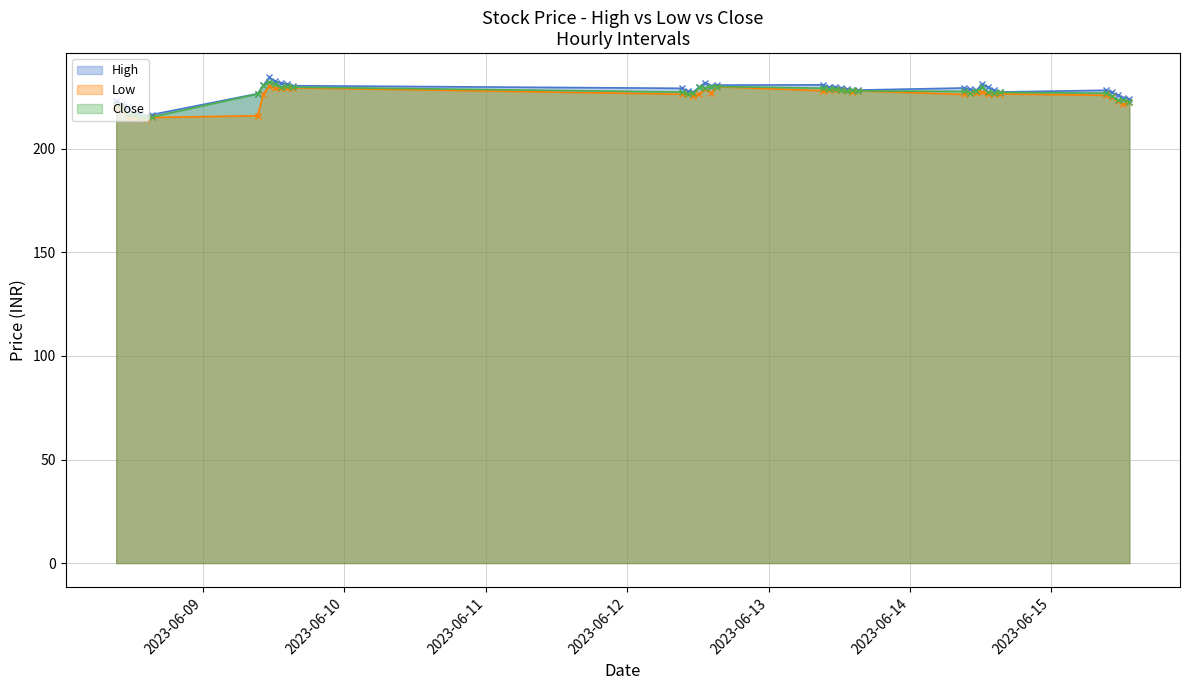

Where is Low nearest to the value 222?

2023-06-15 12:15